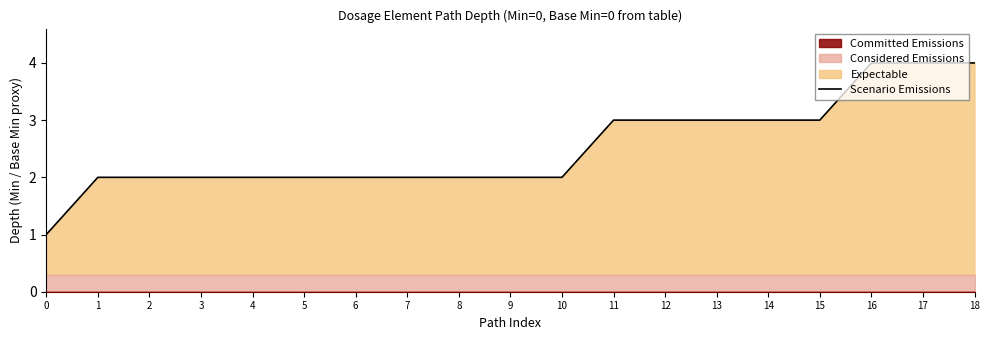

Rank the categories by value from lowest to highest.

0, 1, 2, 3, 4, 5, 6, 7, 8, 9, 10, 11, 12, 13, 14, 15, 16, 17, 18